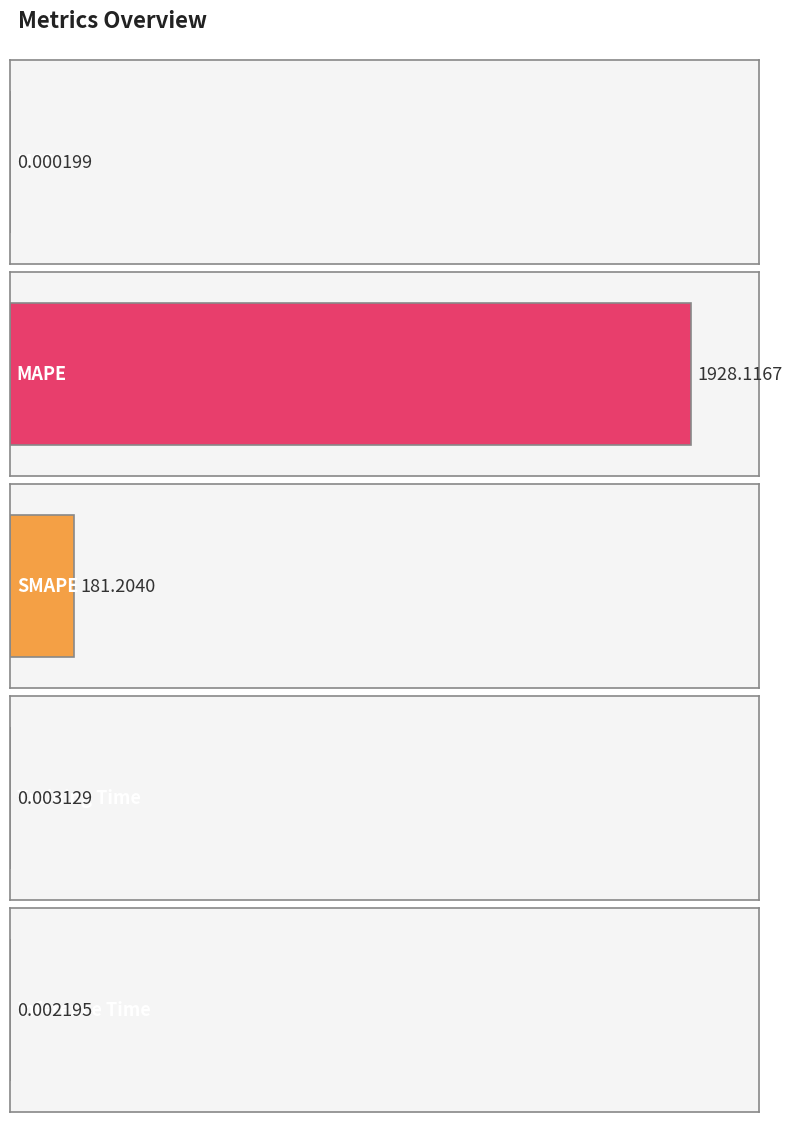

What is the difference between the values at Training Time and SMAPE?

181.2